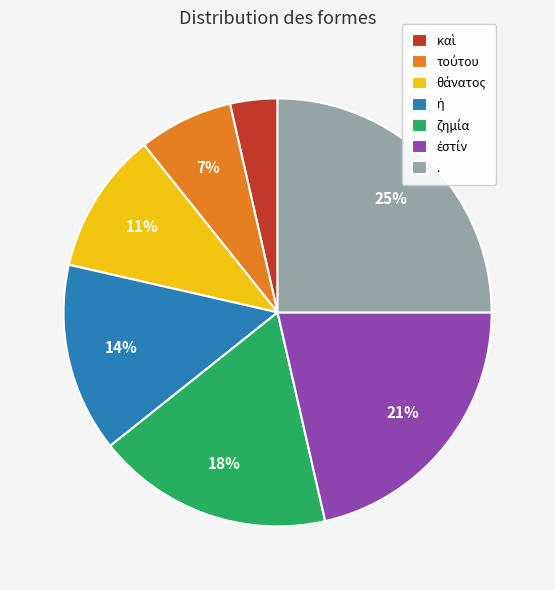

What is the largest slice in the pie chart?

.